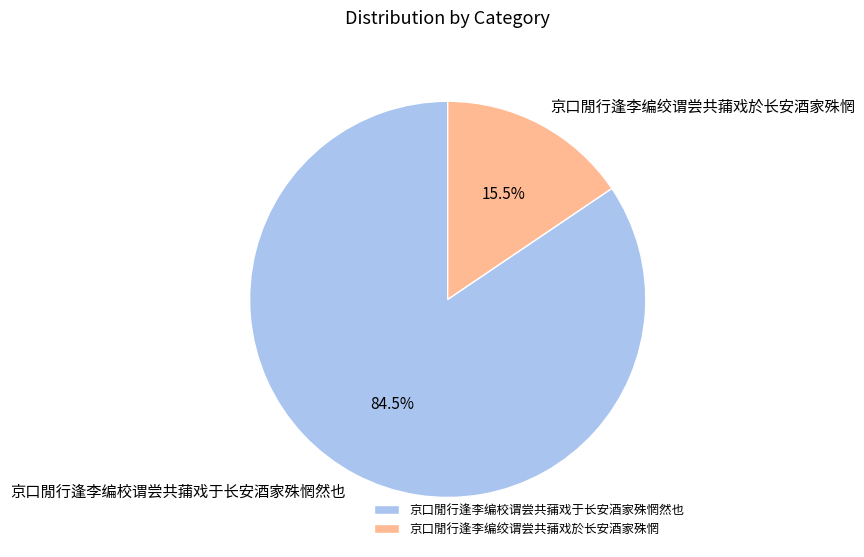

Between 京口閒行逢李编校谓尝共蒱戏于长安酒家殊惘然也 and 京口閒行逢李编绞谓尝共蒱戏於长安酒家殊惘, which is larger?

京口閒行逢李编校谓尝共蒱戏于长安酒家殊惘然也